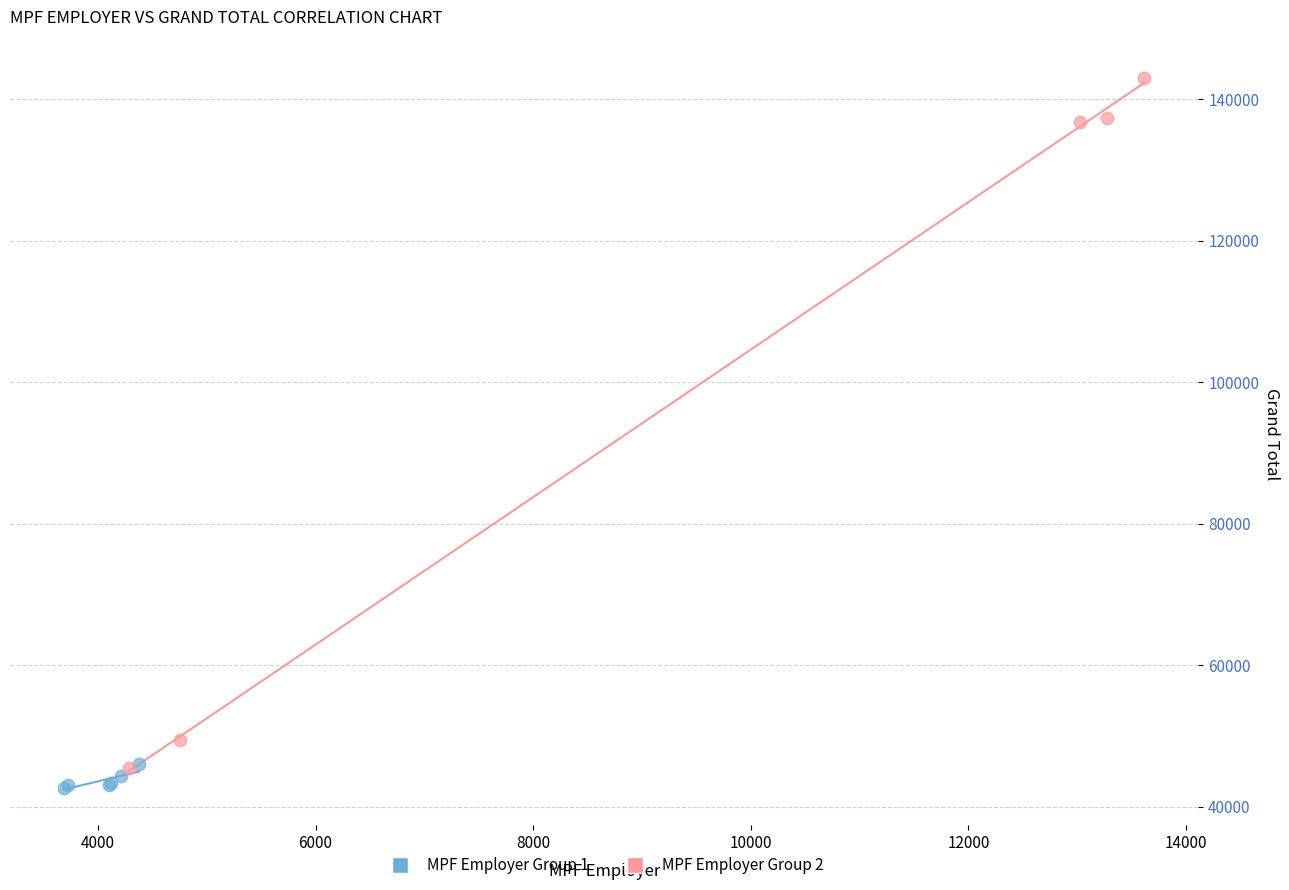

Which series has the largest Y range (max minus min)?

MPF Employer Group 2